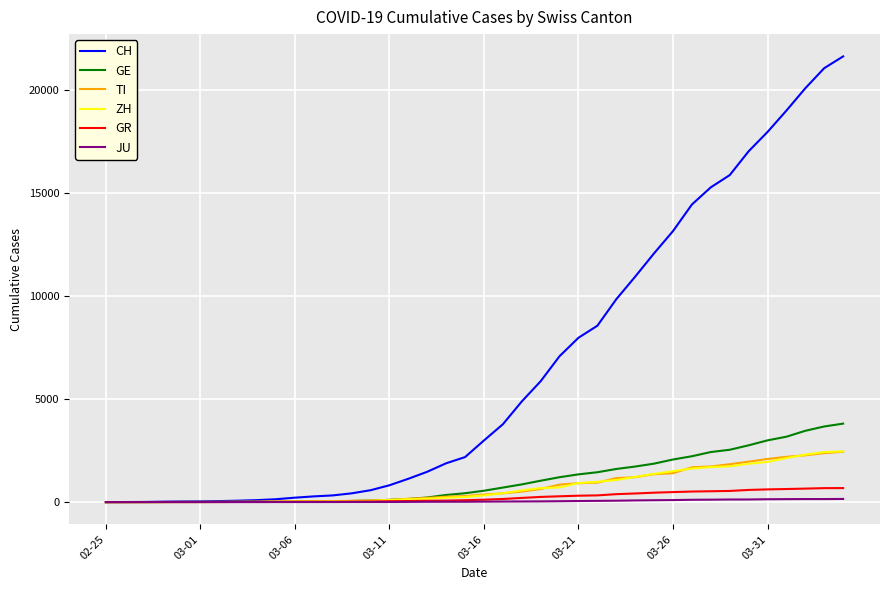

Which series has the largest total across all categories?

CH